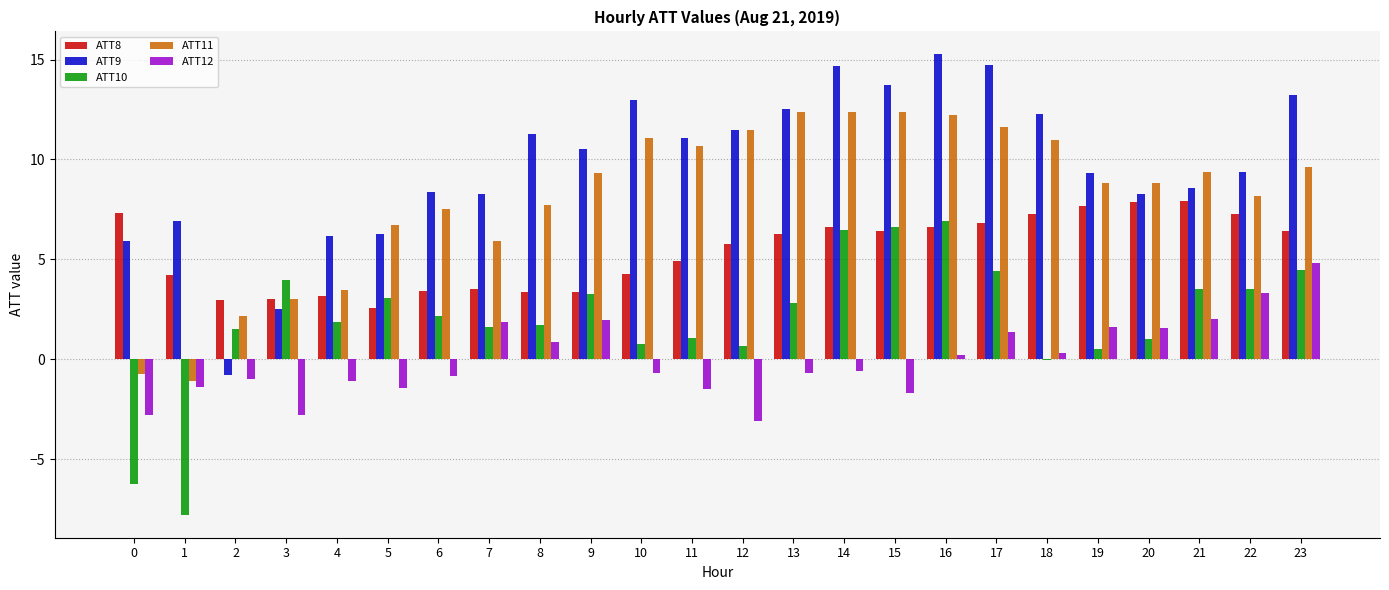

Count the number of data series in this chart.

5